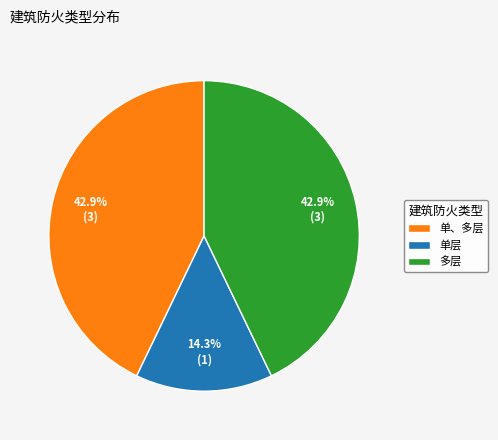

Between 单层 and 单、多层, which is larger?

单、多层